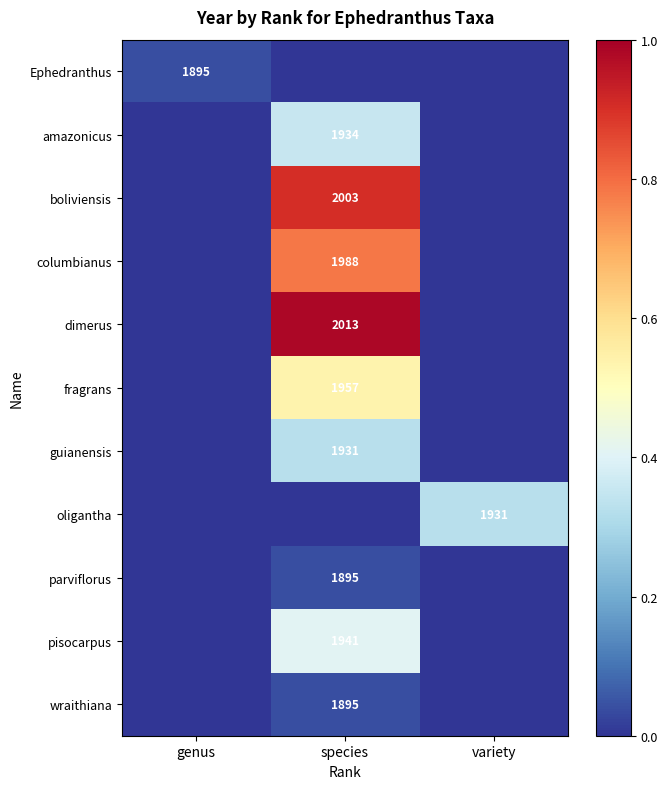

What is the greatest value displayed?

1.0